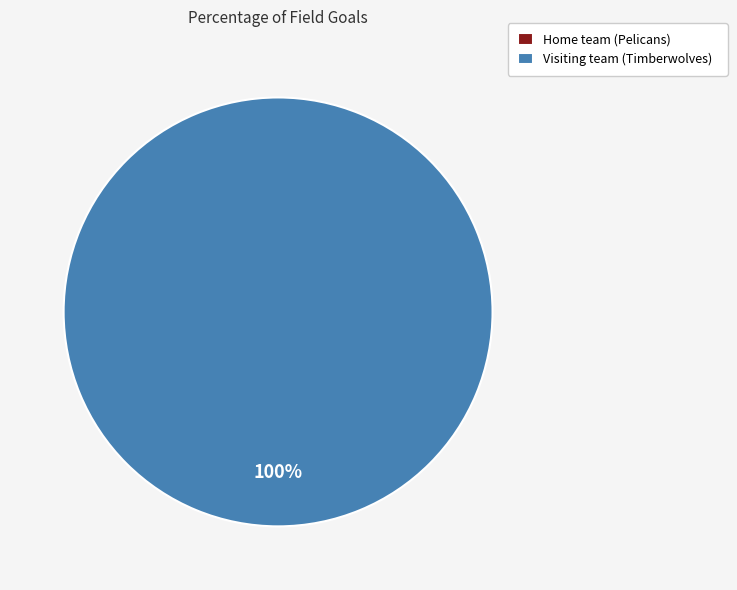

Count the number of slices in the pie.

2